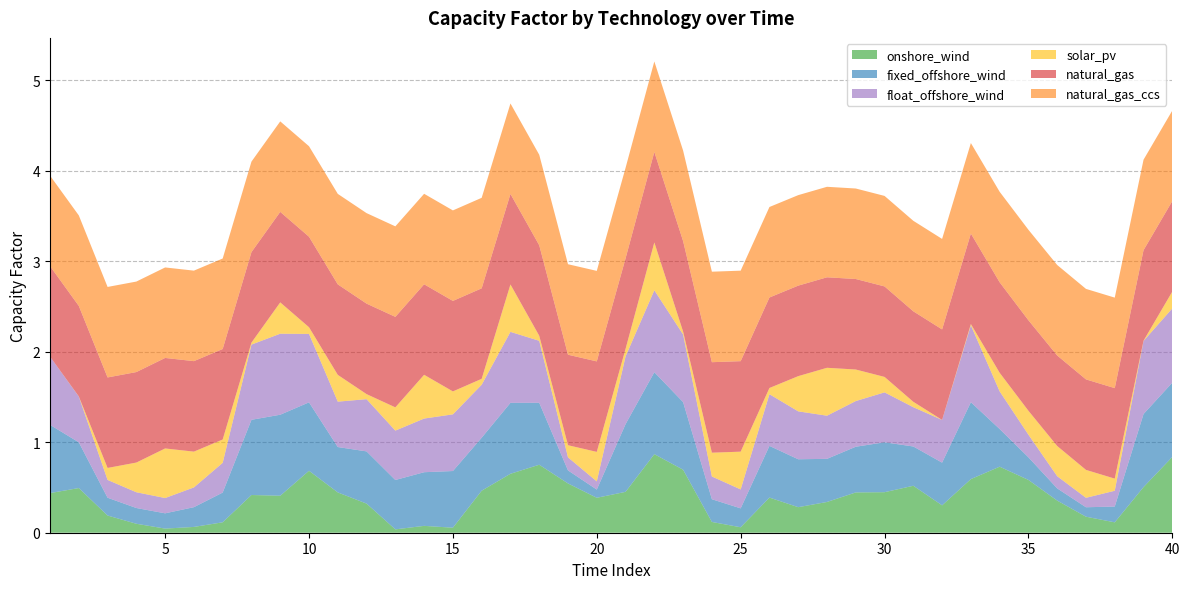

Reading left to right, list all the values displayed in this chart.

onshore_wind: 0.4	0.5	0.2	0.1	0.0	0.1	0.1	0.4	0.4	0.7	0.4	0.3	0.0	0.1	0.1	0.5	0.7	0.8	0.5	0.4	0.5	0.9	0.7	0.1	0.1	0.4	0.3	0.3	0.4	0.4	0.5	0.3	0.6	0.7	0.6	0.4	0.2	0.1	0.5	0.8
fixed_offshore_wind: 0.8	0.5	0.2	0.2	0.2	0.2	0.3	0.8	0.9	0.8	0.5	0.6	0.5	0.6	0.6	0.6	0.8	0.7	0.1	0.1	0.7	0.9	0.7	0.3	0.2	0.6	0.5	0.5	0.5	0.6	0.4	0.5	0.8	0.4	0.2	0.1	0.1	0.2	0.8	0.8
float_offshore_wind: 0.8	0.5	0.2	0.2	0.2	0.2	0.3	0.8	0.9	0.8	0.5	0.6	0.5	0.6	0.6	0.6	0.8	0.7	0.1	0.1	0.7	0.9	0.7	0.3	0.2	0.6	0.5	0.5	0.5	0.6	0.4	0.5	0.8	0.4	0.2	0.1	0.1	0.2	0.8	0.8
solar_pv: 0.0	0.0	0.1	0.3	0.5	0.4	0.3	0.0	0.3	0.1	0.3	0.1	0.3	0.5	0.3	0.1	0.5	0.1	0.1	0.3	0.1	0.5	0.0	0.3	0.4	0.1	0.4	0.5	0.3	0.2	0.1	0.0	0.0	0.2	0.3	0.3	0.3	0.1	0.0	0.2
natural_gas: 1.0	1.0	1.0	1.0	1.0	1.0	1.0	1.0	1.0	1.0	1.0	1.0	1.0	1.0	1.0	1.0	1.0	1.0	1.0	1.0	1.0	1.0	1.0	1.0	1.0	1.0	1.0	1.0	1.0	1.0	1.0	1.0	1.0	1.0	1.0	1.0	1.0	1.0	1.0	1.0
natural_gas_ccs: 1.0	1.0	1.0	1.0	1.0	1.0	1.0	1.0	1.0	1.0	1.0	1.0	1.0	1.0	1.0	1.0	1.0	1.0	1.0	1.0	1.0	1.0	1.0	1.0	1.0	1.0	1.0	1.0	1.0	1.0	1.0	1.0	1.0	1.0	1.0	1.0	1.0	1.0	1.0	1.0